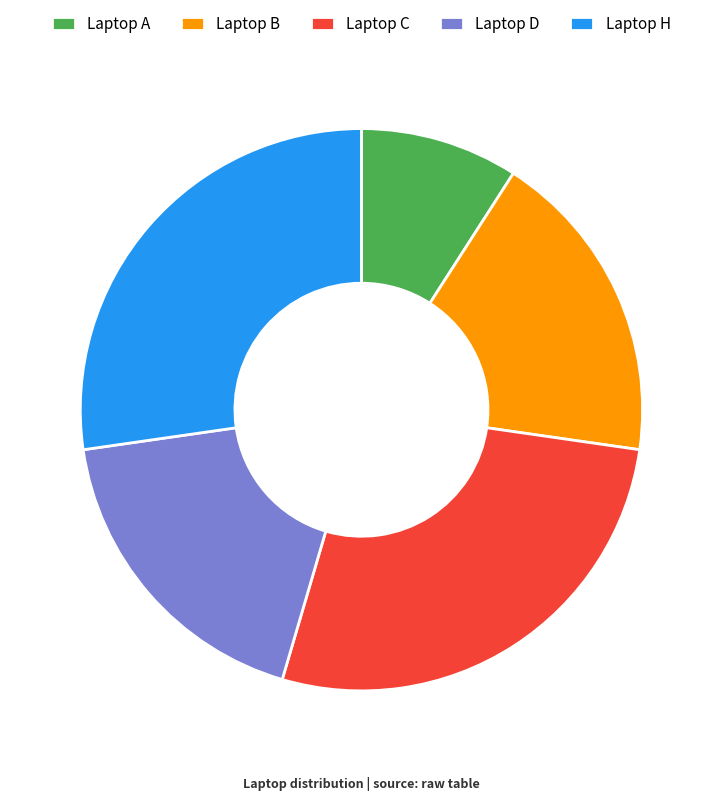

How many slices are in this pie chart?

5